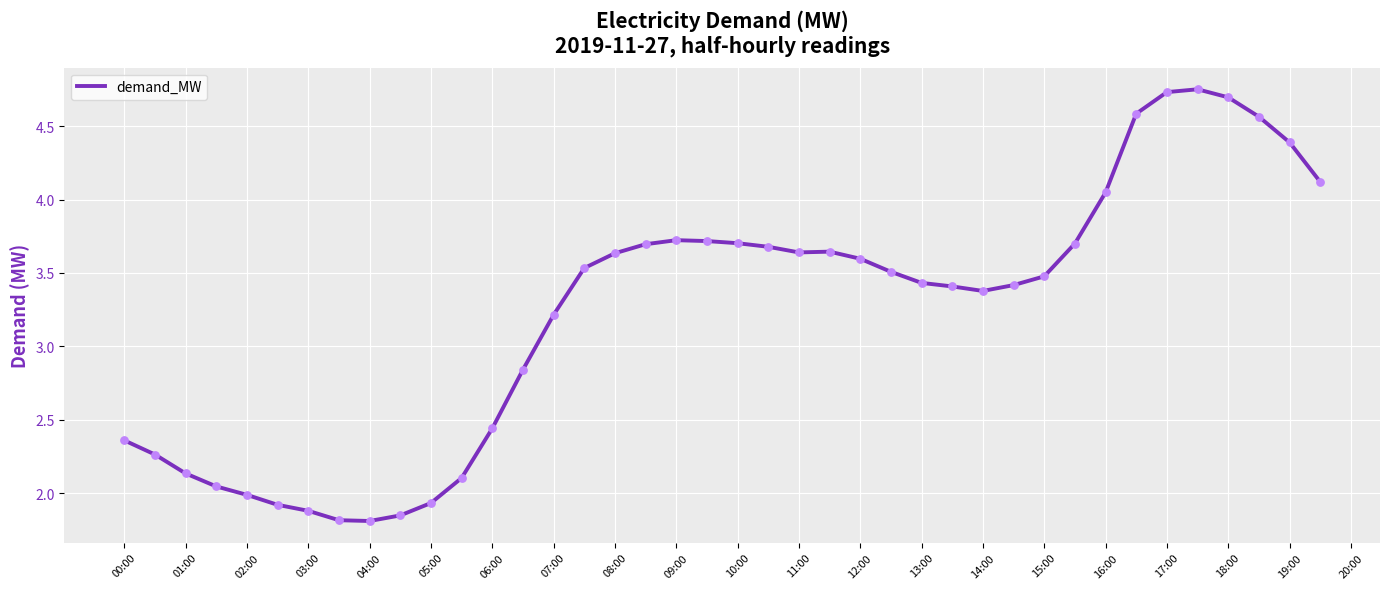

What is the difference between the maximum and minimum values?

2.9